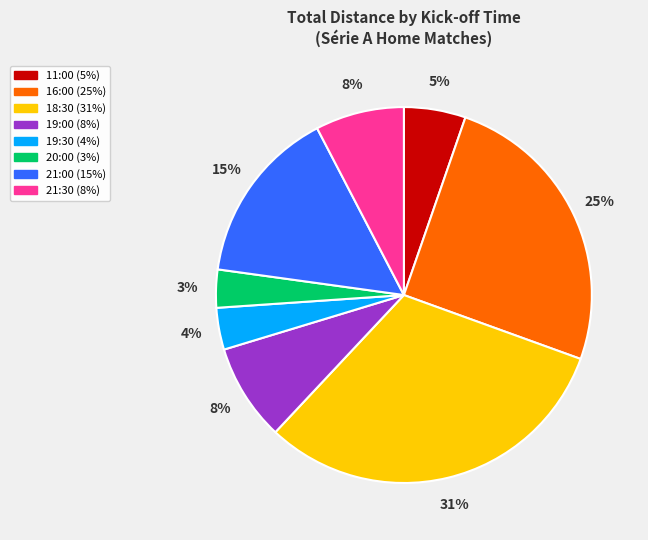

To the nearest percent, what is the difference between the largest and smallest slice percentages?

28%